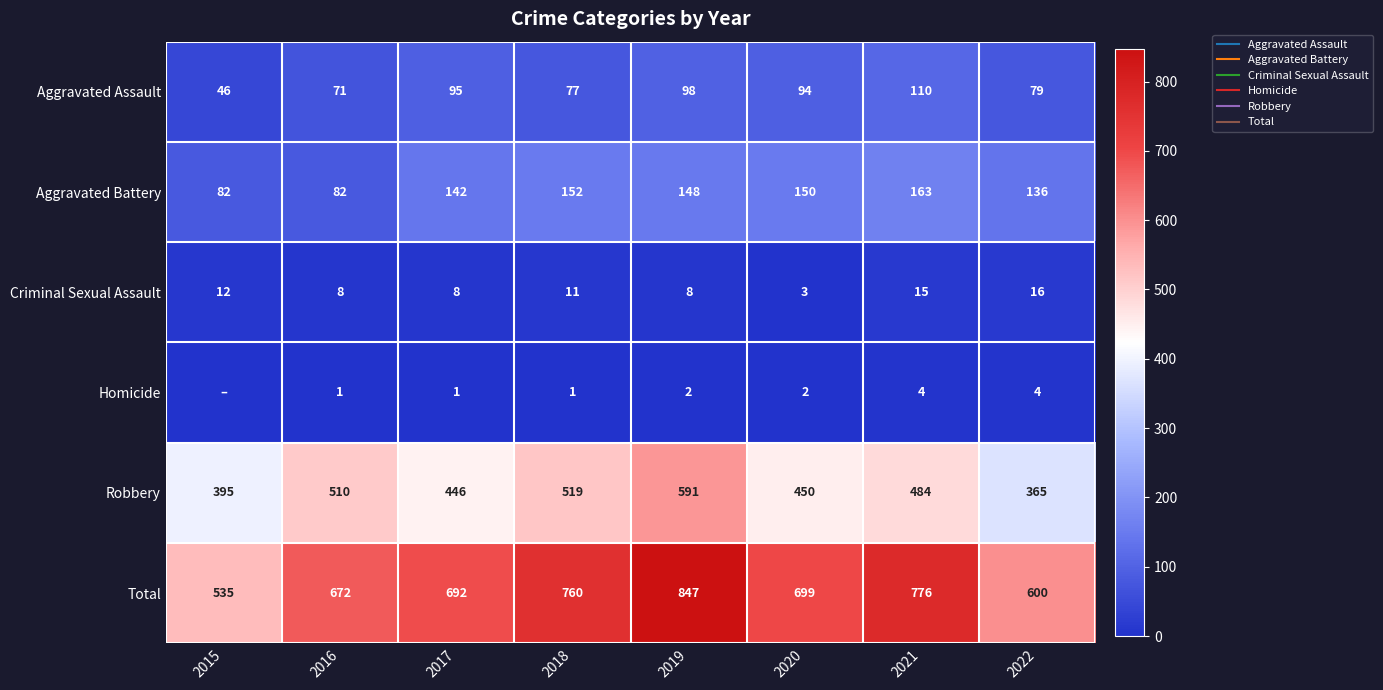

Is the value of Robbery at 2020 greater than the value of Aggravated Battery at 2015?

Yes